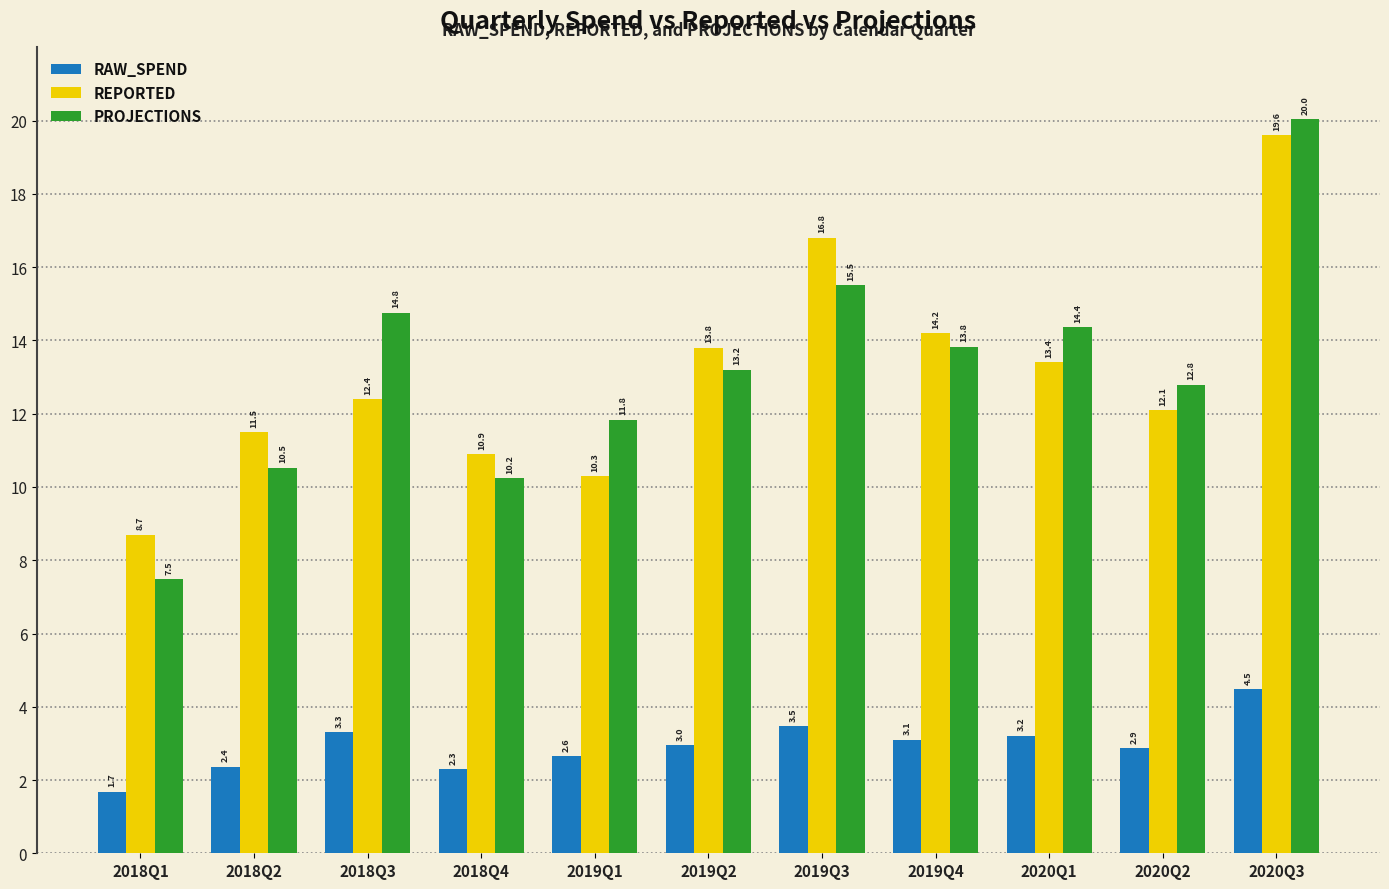

At 2019Q4, list the series in order from smallest to largest.

RAW_SPEND, PROJECTIONS, REPORTED